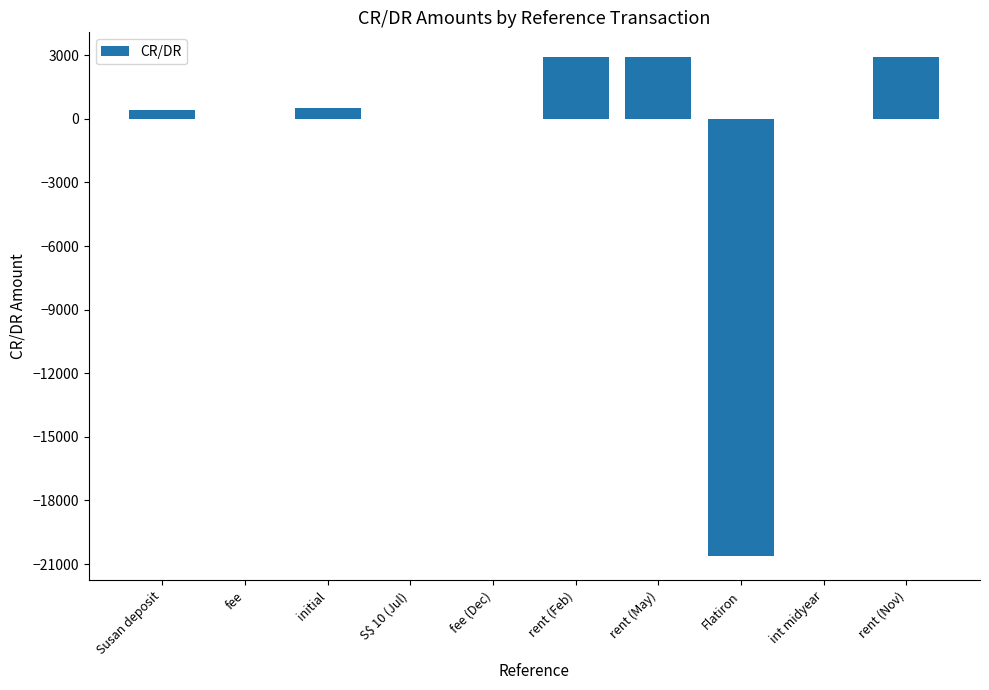

The chart shows a value of 1479.6 at rent (Nov). True or false?

False